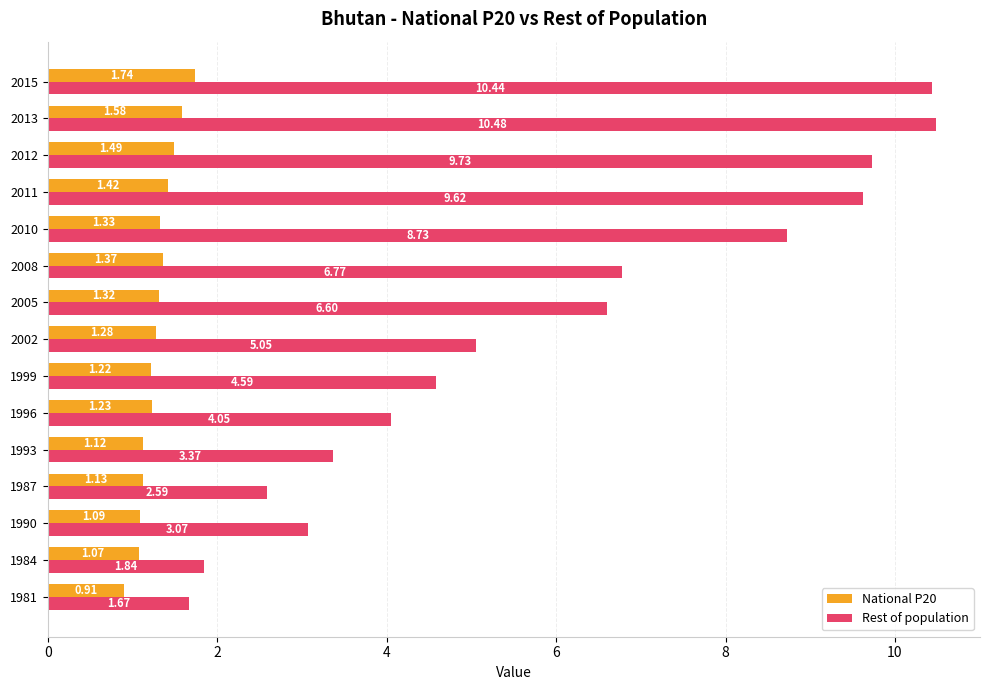

How many data points in Rest of population are less than 5?

7